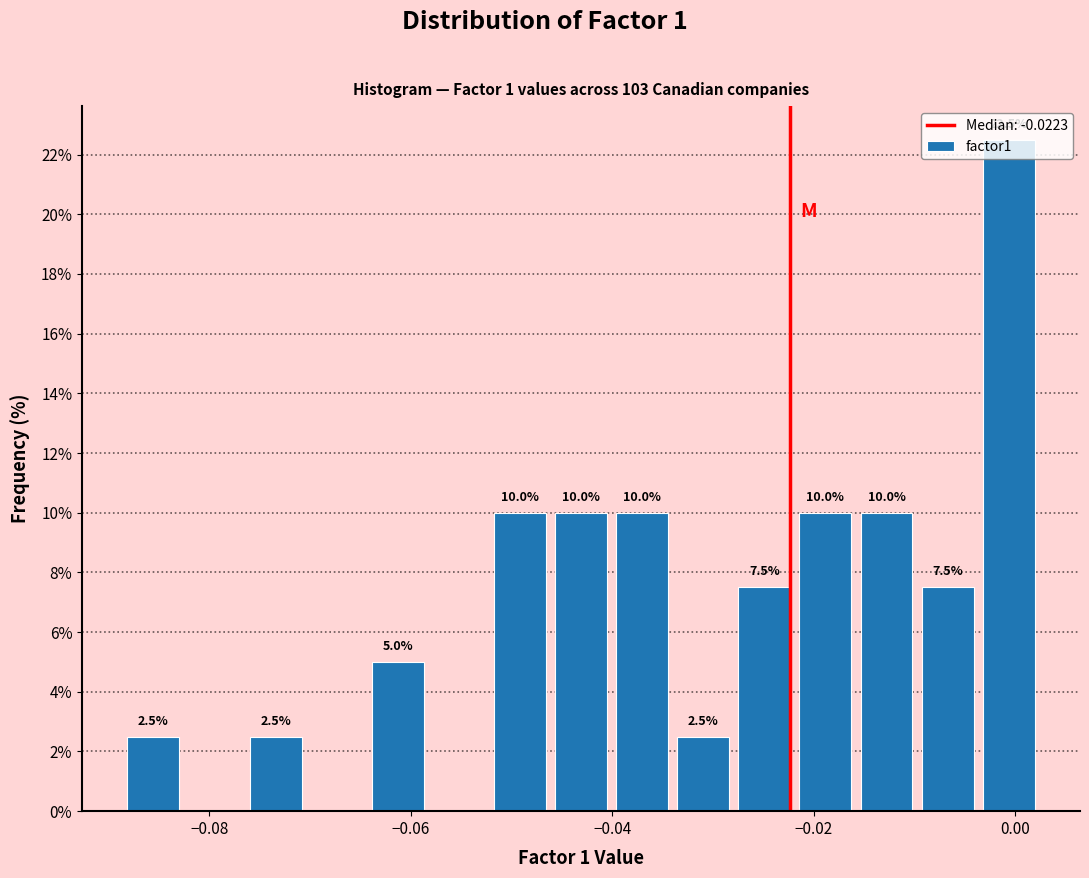

Read against the x-axis, roughly where is the centre of the tallest bar?

0.000